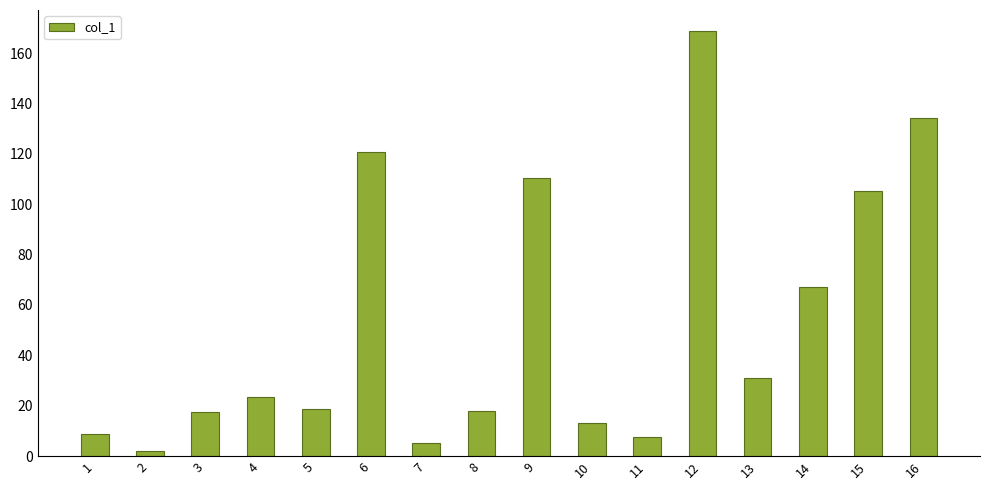

What is the change in value from 15 to 16?

+29.1